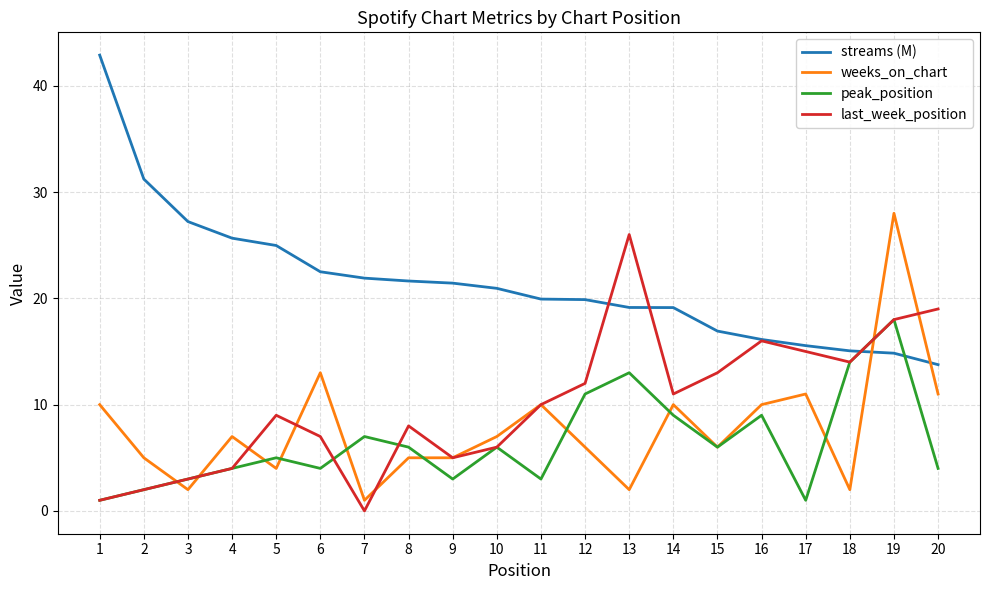

In peak_position, how many points are higher than both neighbors (excluding endpoints)?

6